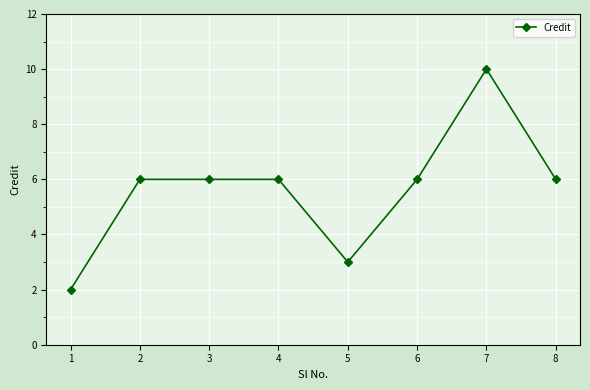

What is the sum of the values at 5 and 8?

9